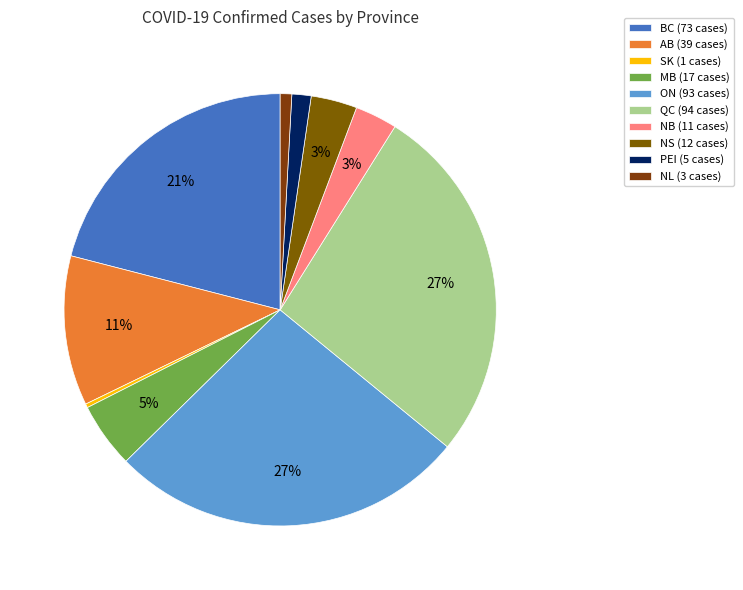

To the nearest percent, what is the difference between the largest and smallest slice percentages?

27%